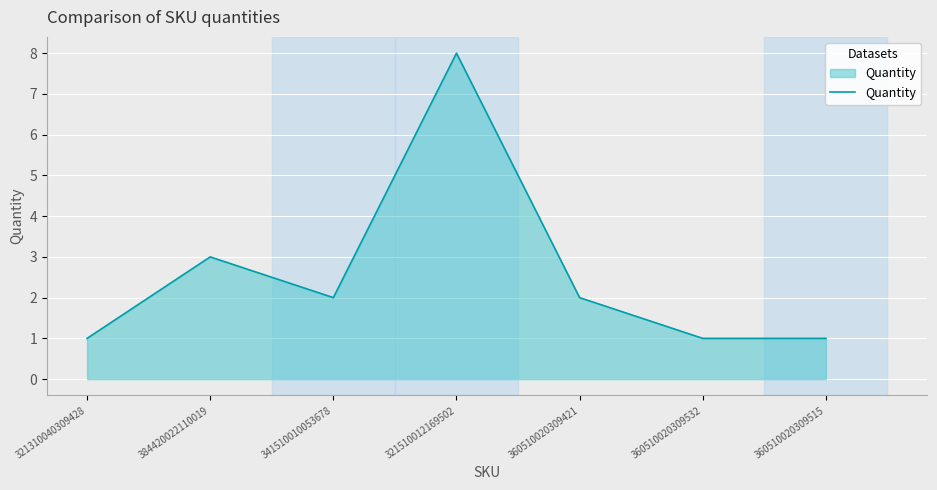

What is the difference between the maximum and minimum values?

7